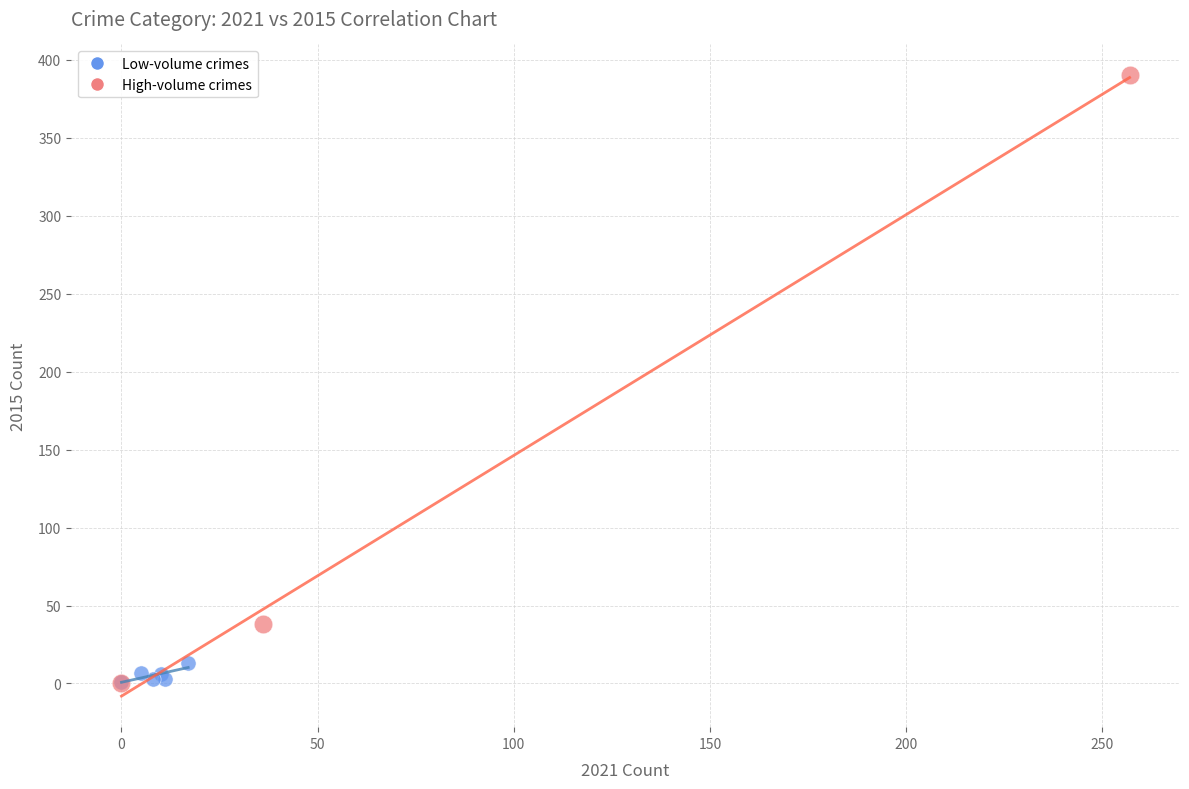

What are all the series names shown in the legend?

Low-volume crimes, High-volume crimes